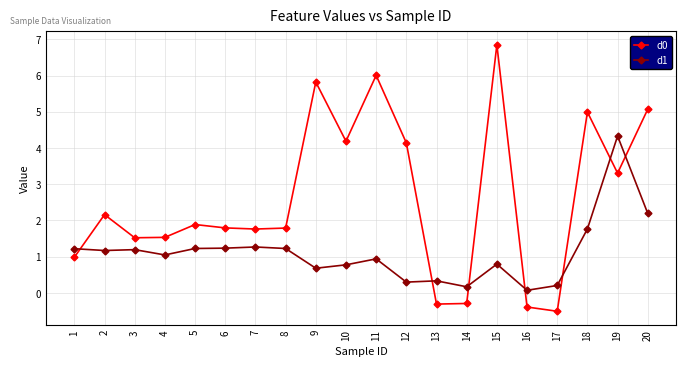

Does the chart display data point markers on the line(s)?

Yes